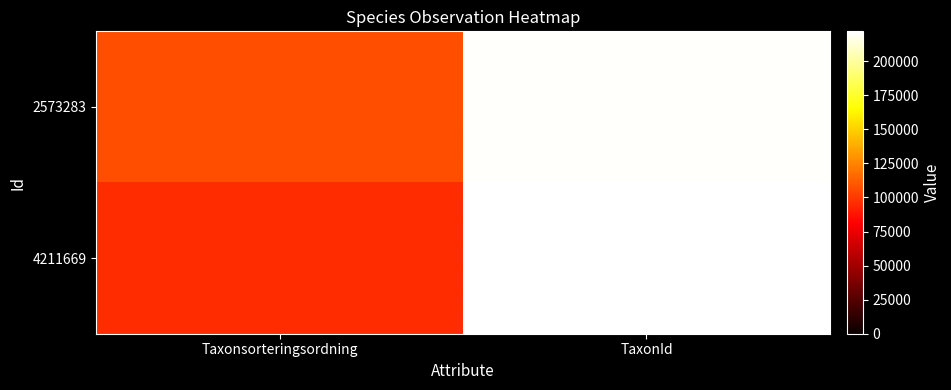

At which category is the sum across all series the highest?

TaxonId